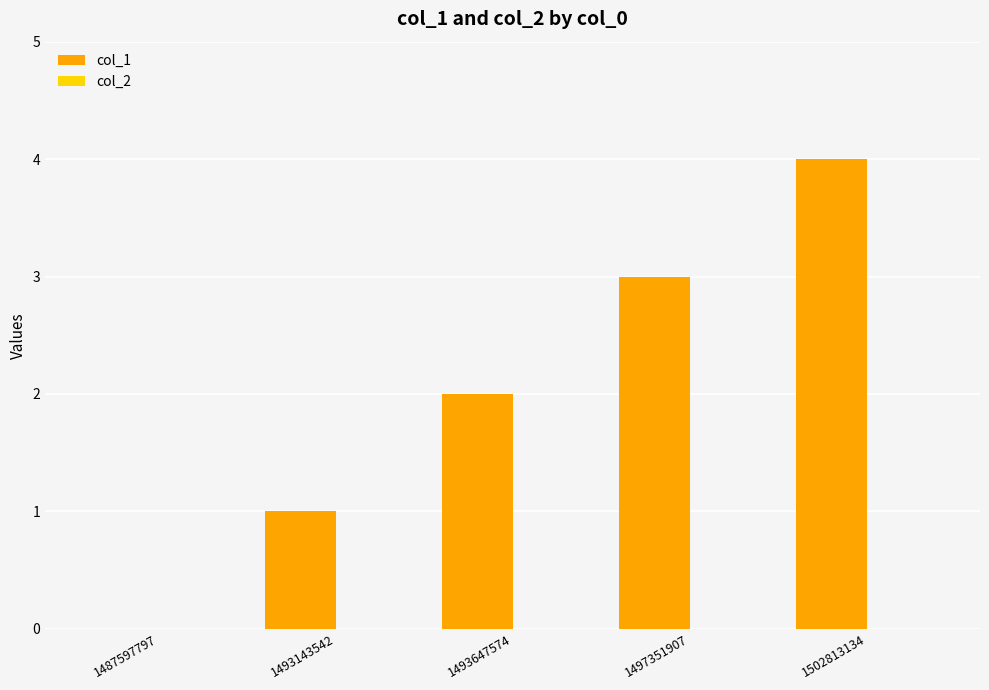

True or false: the data shows 1 at 1493143542.

True